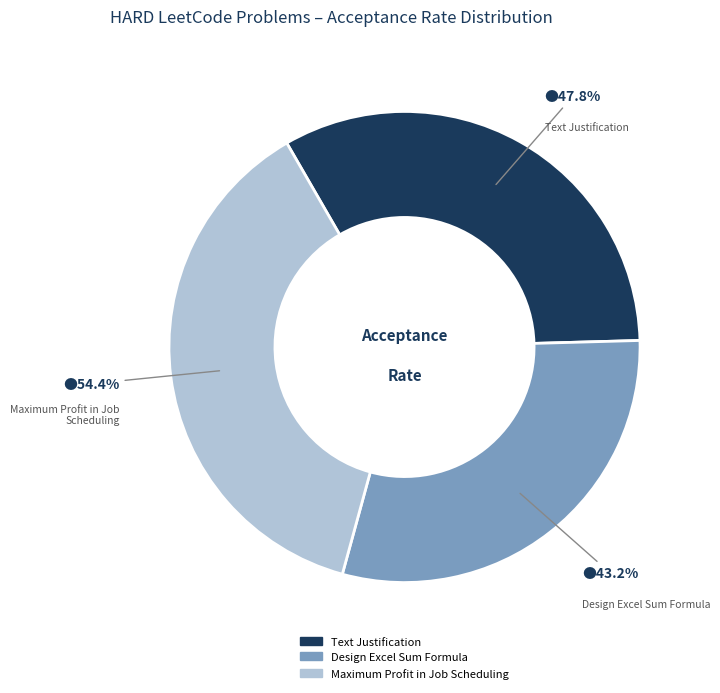

Count the number of slices in the pie.

3